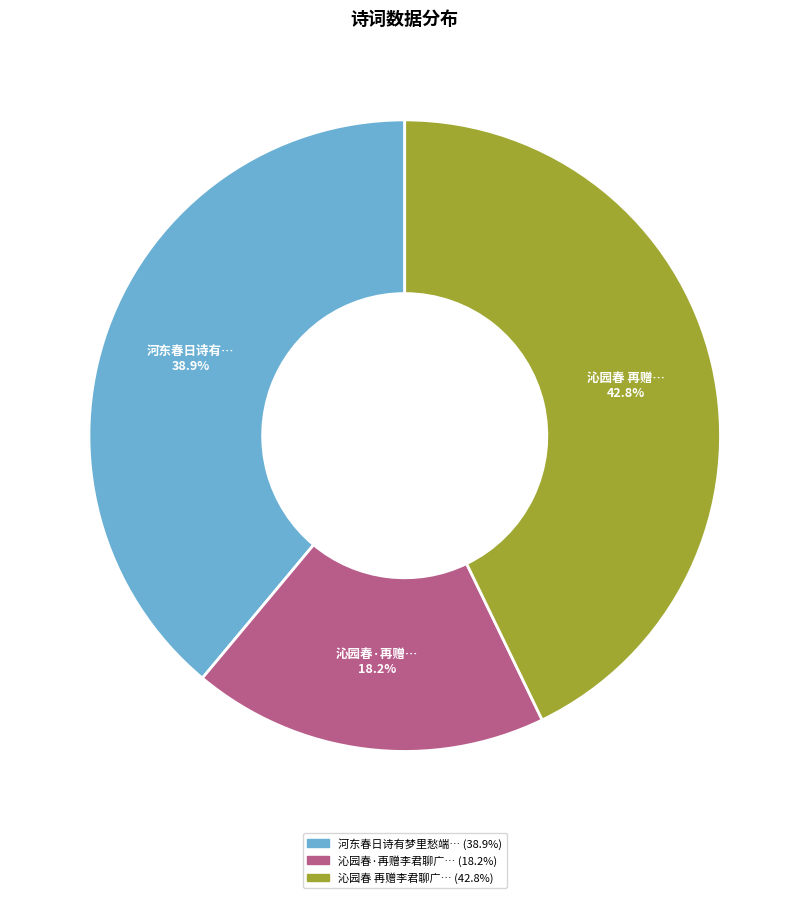

Is there a majority slice in this chart?

No